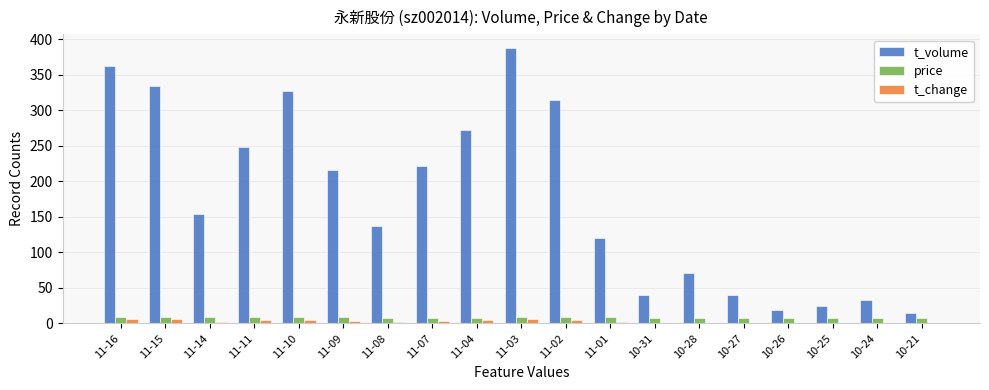

Is it true that t_change equals 3.6 at 11-09?

True